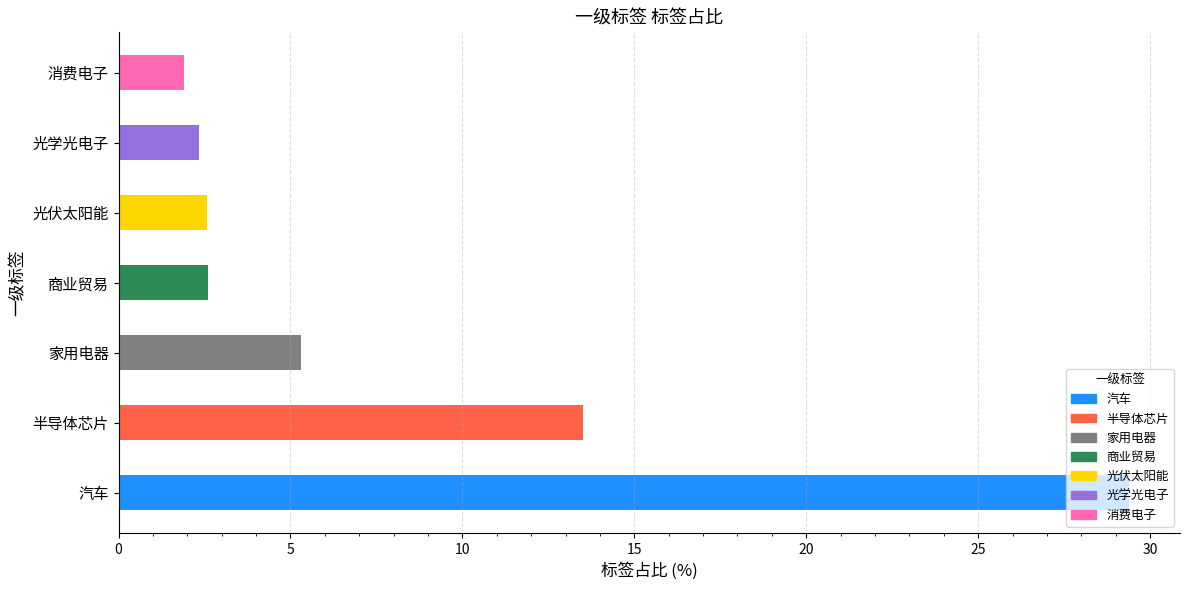

Reading left to right, extract all data points from this chart.

29.4	13.5	5.3	2.6	2.6	2.4	1.9